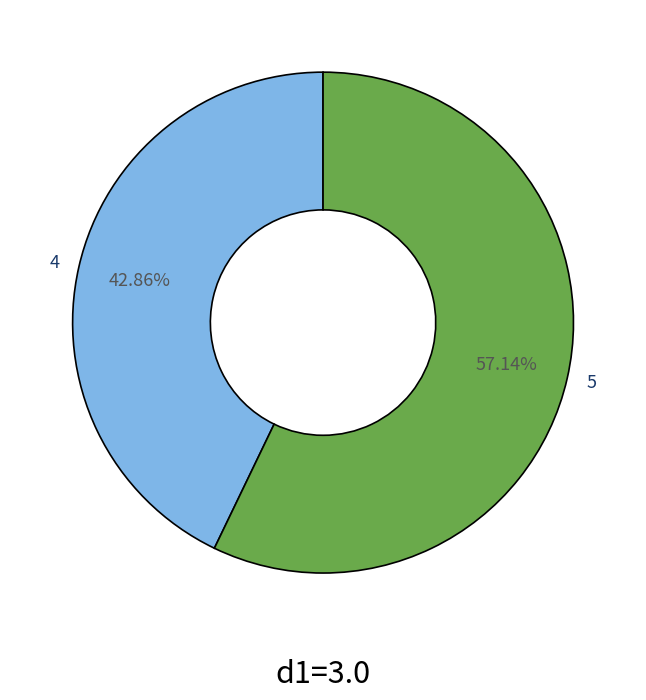

Count the number of slices in the pie.

2